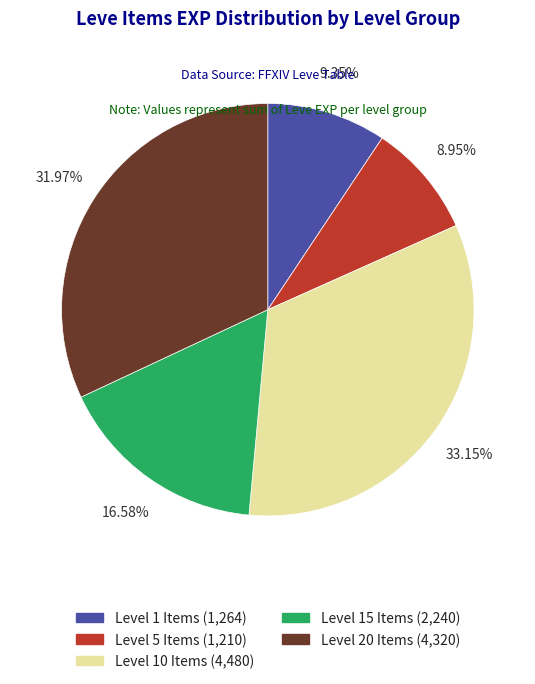

What is the ratio of the value at Level 5 Items (1,210) to the value at Level 1 Items (1,264)?

1.0